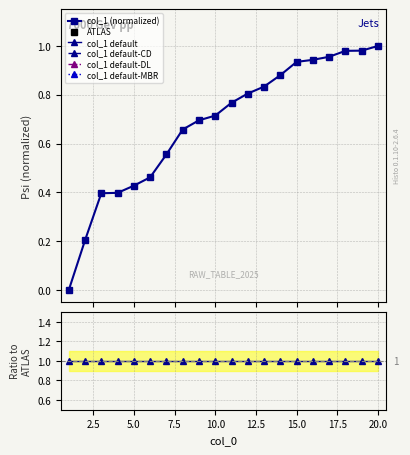

List the series in order of their peak value, lowest first.

col_1 (normalized), Ratio to ATLAS